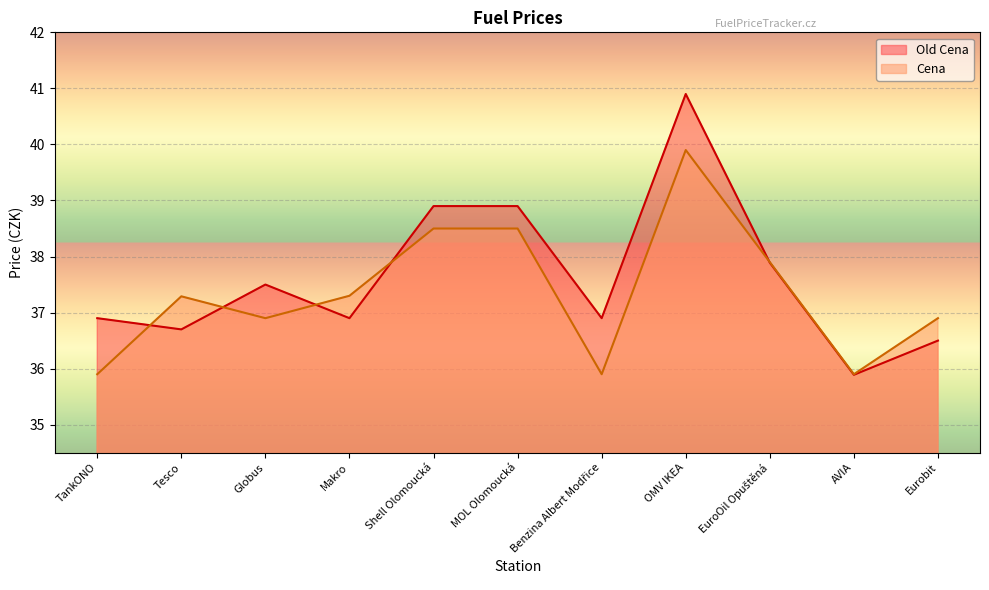

Is it true that Old Cena equals 24.5 at TankONO?

False